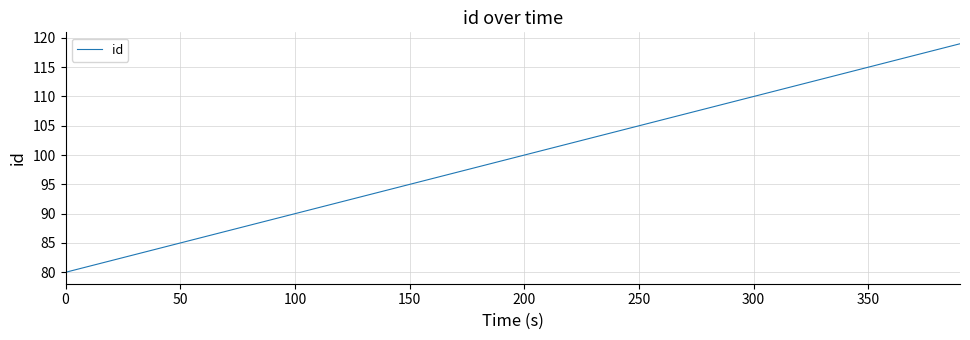

What is the smallest value displayed?

80